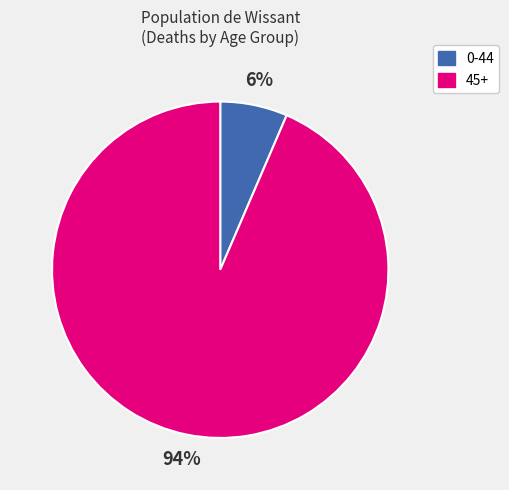

Do 0-44 and 45+ together represent more than half of the pie?

Yes